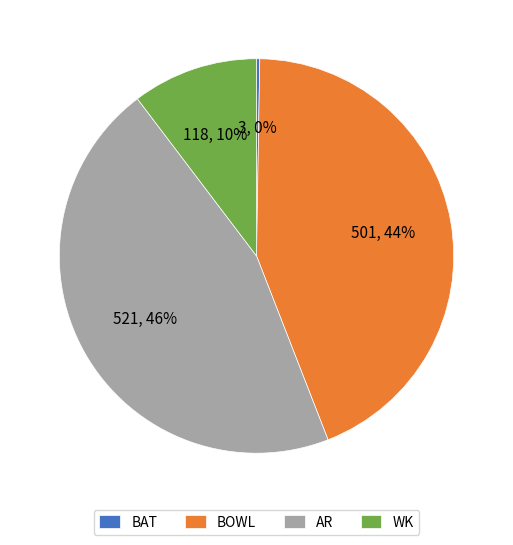

What is the ratio of the value at AR to the value at BOWL?

1.0